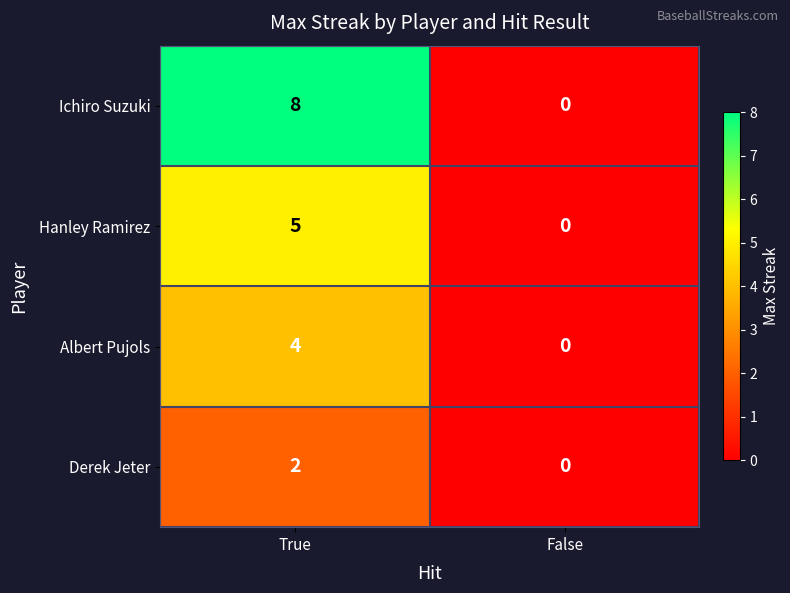

How many values in Hanley Ramirez are above zero?

1